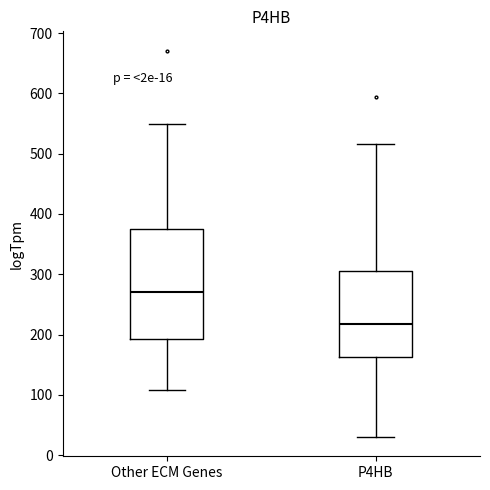

Comparing the boxes themselves (not the whiskers), which one is the tallest?

Other ECM Genes